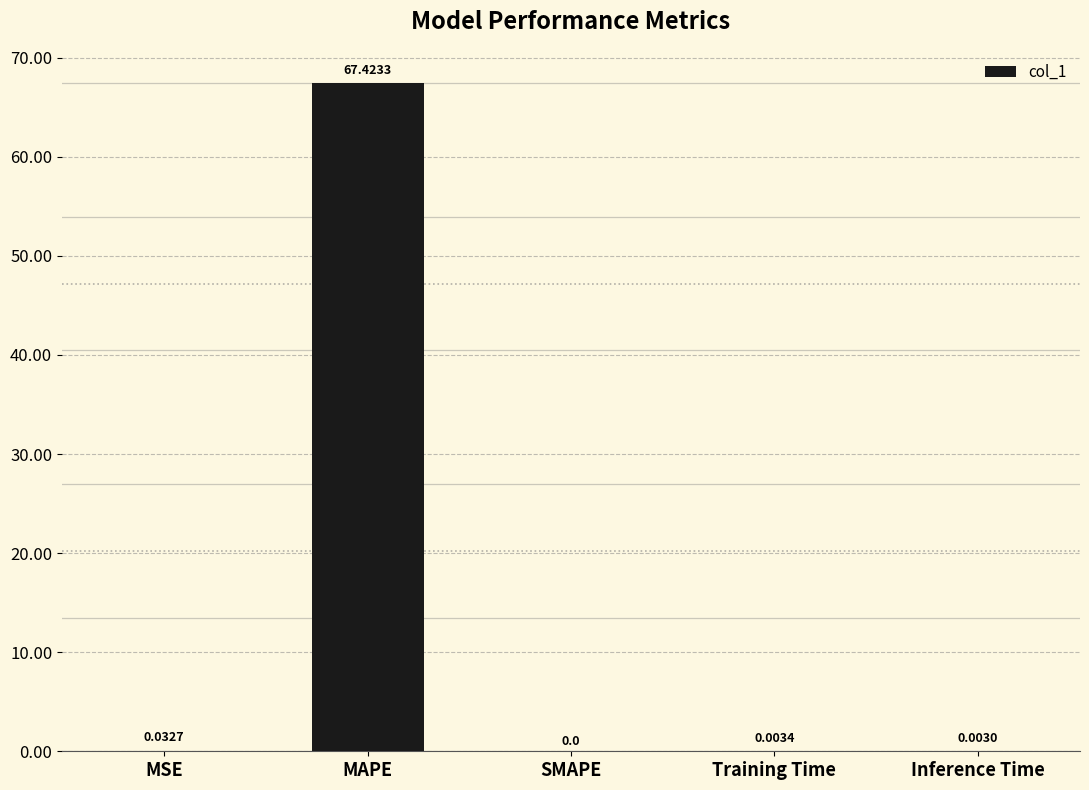

What is the greatest value displayed?

67.4